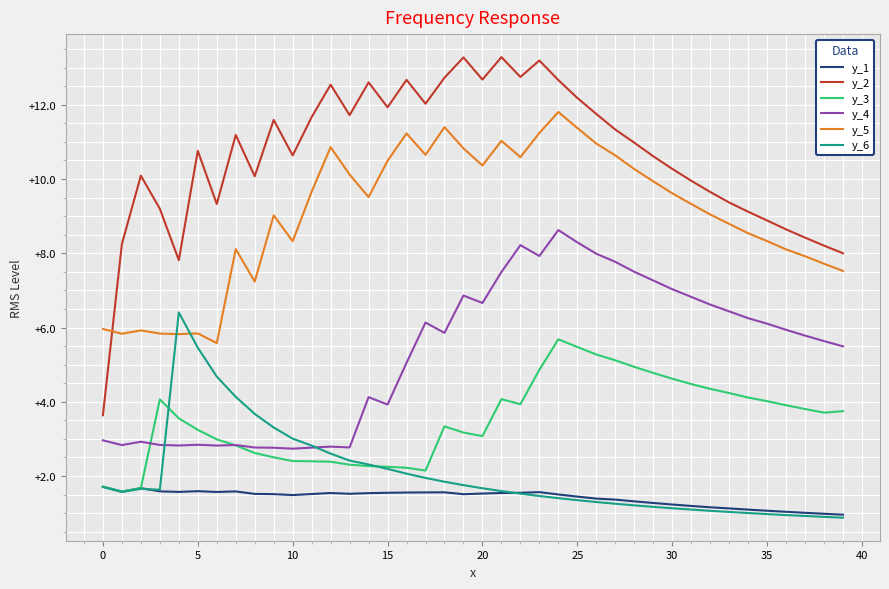

Which series has the widest spread of values?

y_2